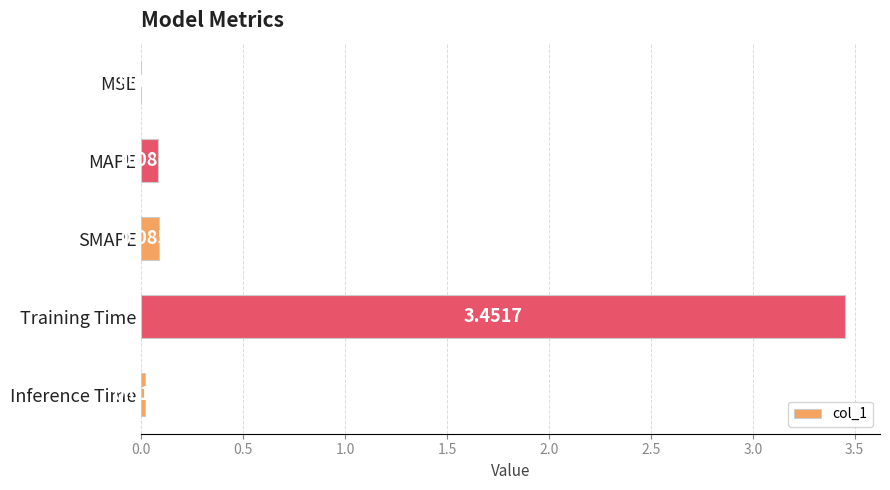

What is the change in value from MSE to SMAPE?

+0.1